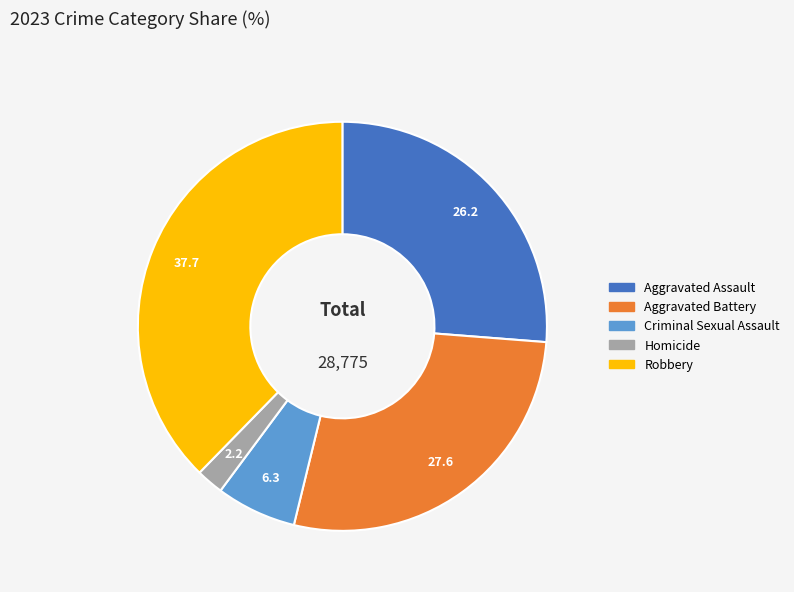

Rank the categories by value from highest to lowest.

Robbery, Aggravated Battery, Aggravated Assault, Criminal Sexual Assault, Homicide